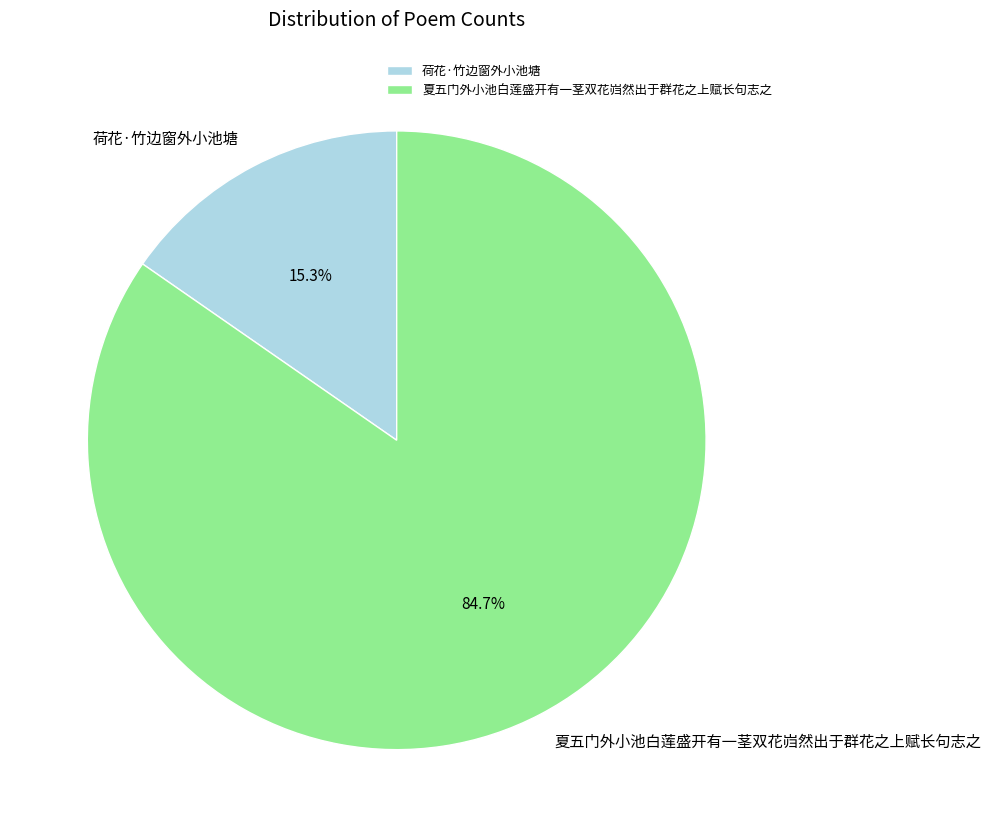

Is there a majority slice in this chart?

Yes